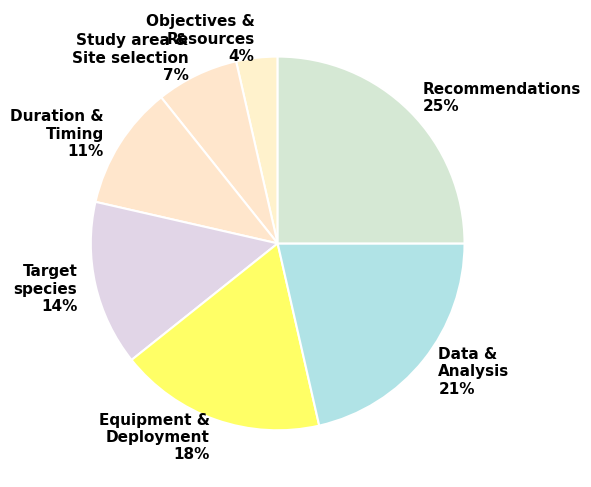

Count the number of slices in the pie.

7